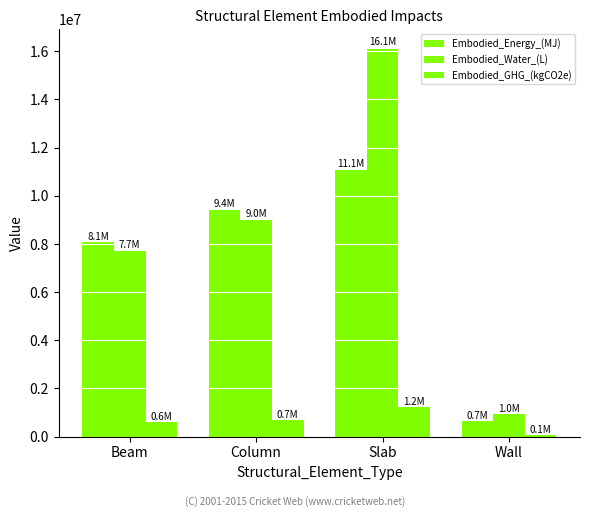

Which series has the largest total across all categories?

Embodied_Water_(L)